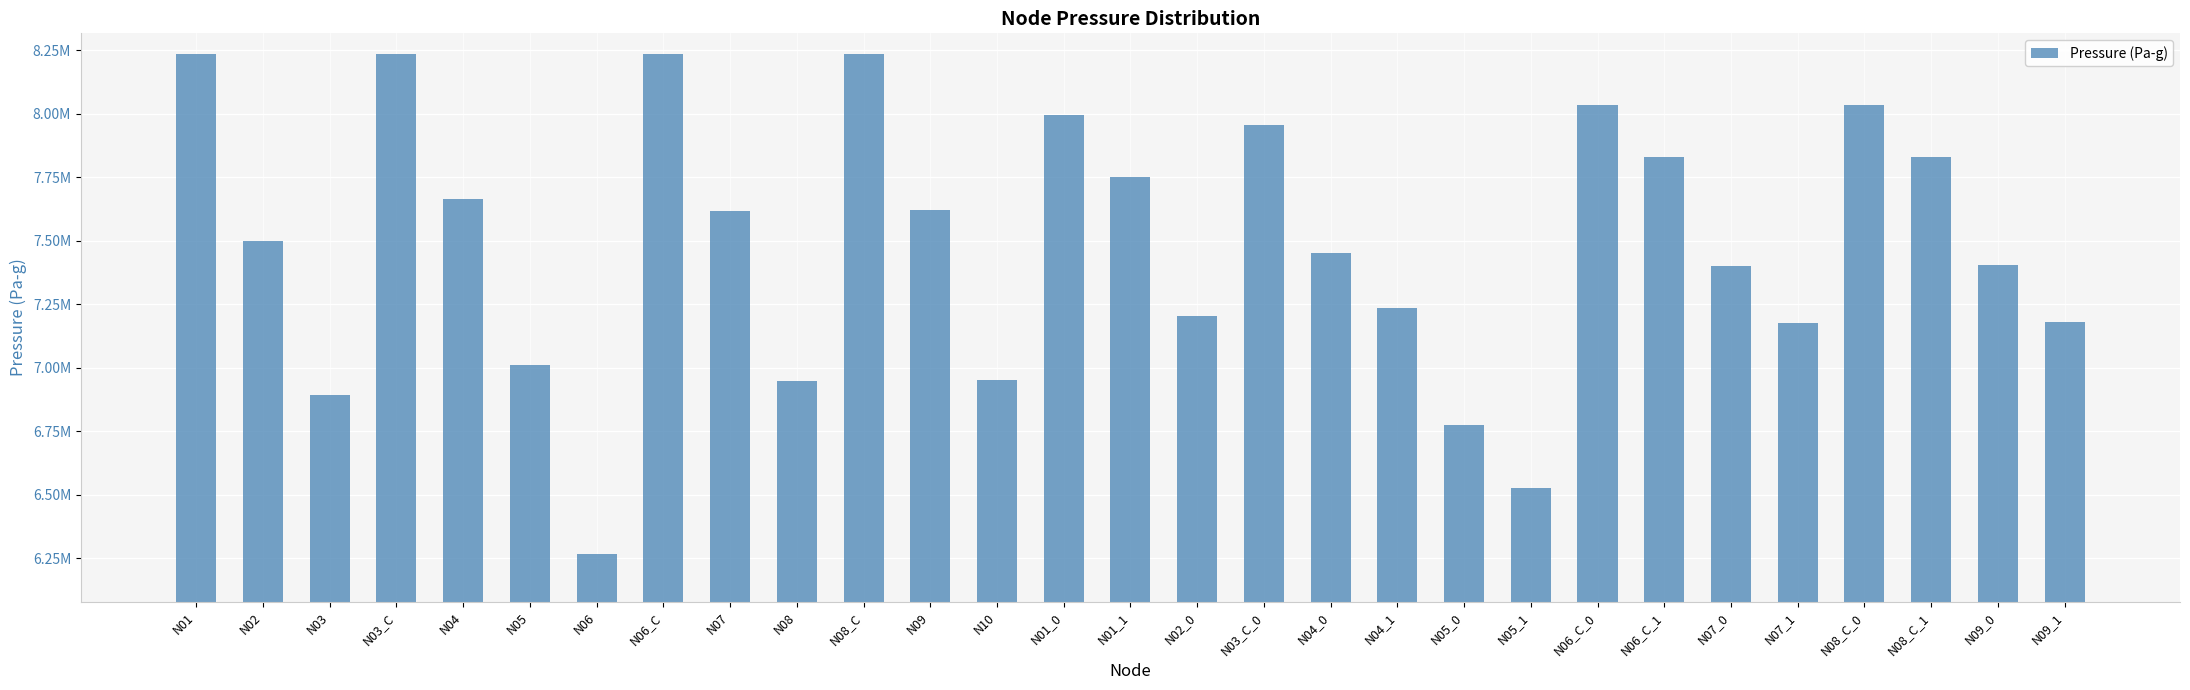

Which category has the lowest value across all series?

N06